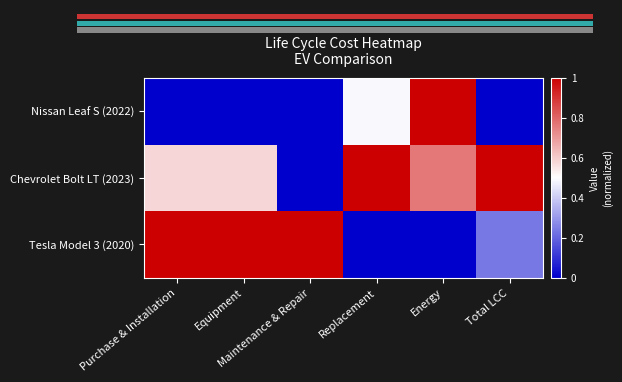

What is the sum of the Tesla Model 3 (2020) values at Replacement and Equipment?

1.0